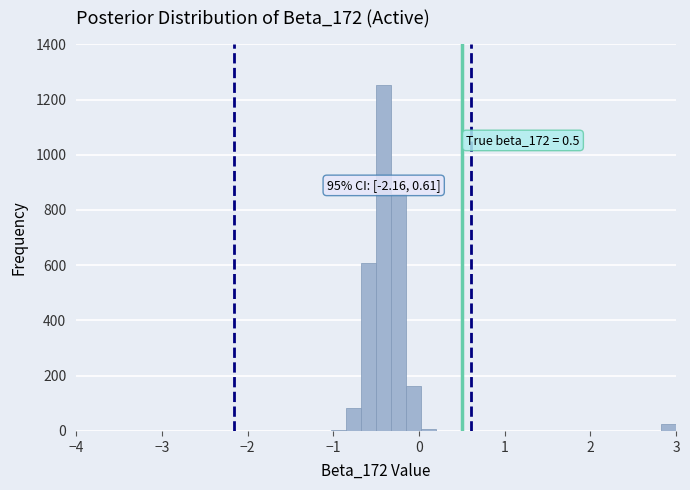

Read against the x-axis, roughly where is the centre of the tallest bar?

-0.4